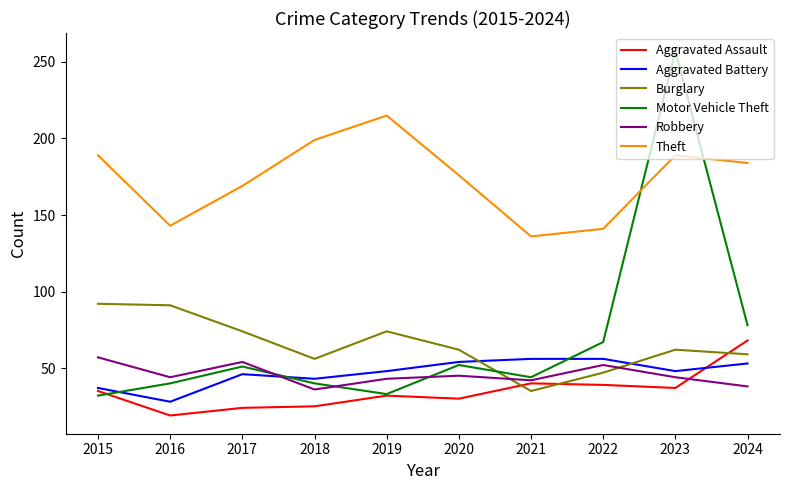

Which series ends up on top after the final intersection of Aggravated Assault and Motor Vehicle Theft?

Motor Vehicle Theft